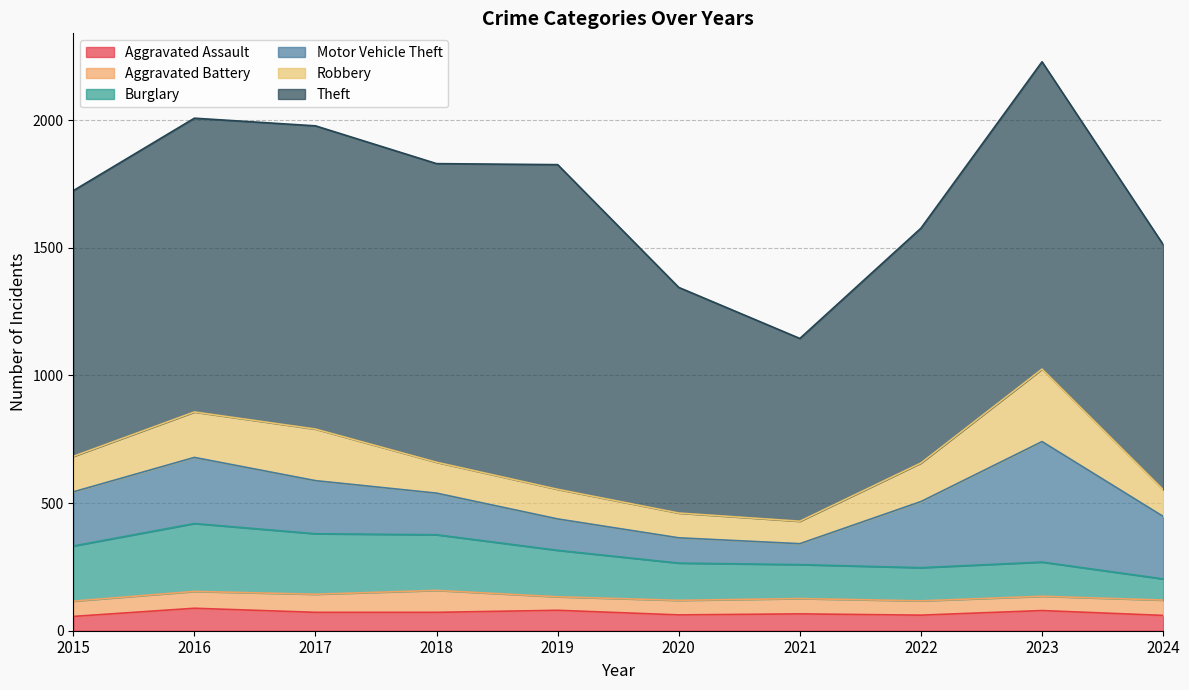

List the series in order of their peak value, lowest first.

Aggravated Battery, Aggravated Assault, Burglary, Robbery, Motor Vehicle Theft, Theft